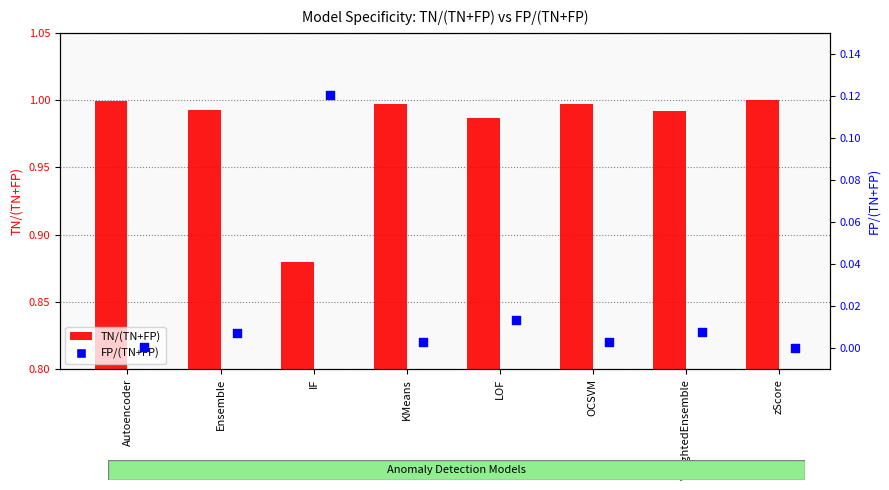

At which category is the sum across all series the highest?

Autoencoder